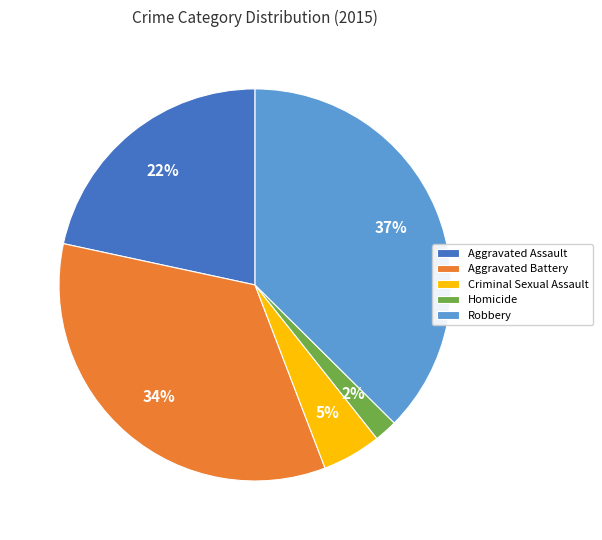

Does Homicide represent more than half of the total?

No